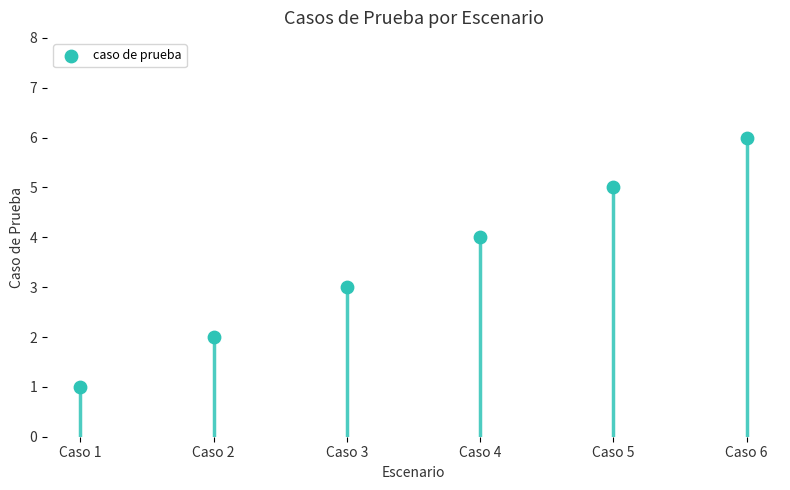

Approximately how many times larger is the value at Caso 3 compared to Caso 5?

0.6